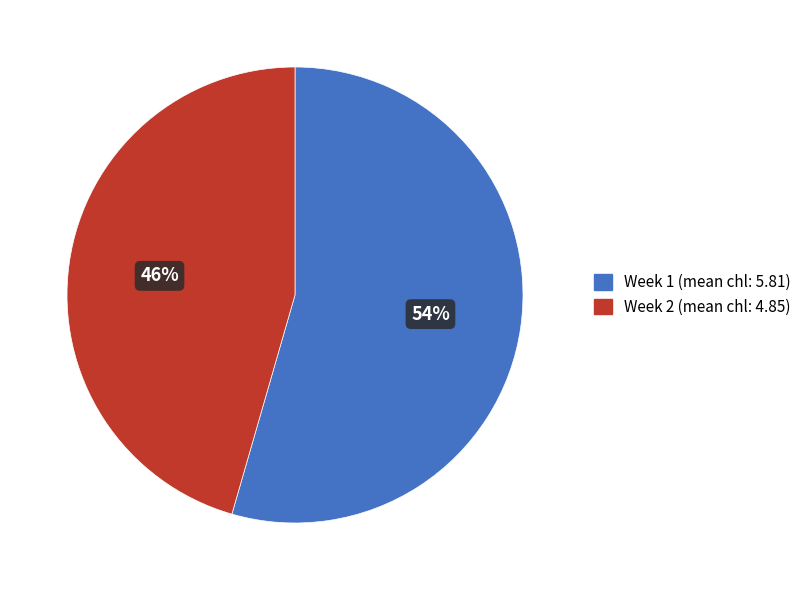

Rank the categories by value from highest to lowest.

Week 1, Week 2